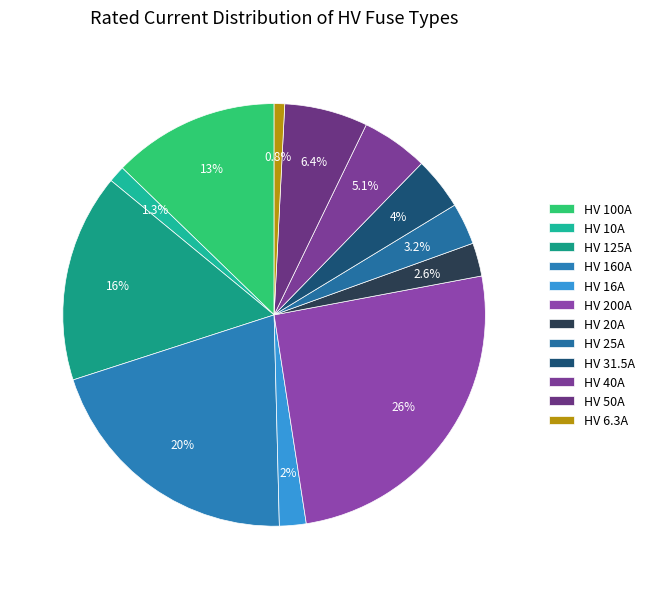

To the nearest percent, what percentage of the pie is HV 50A?

6%